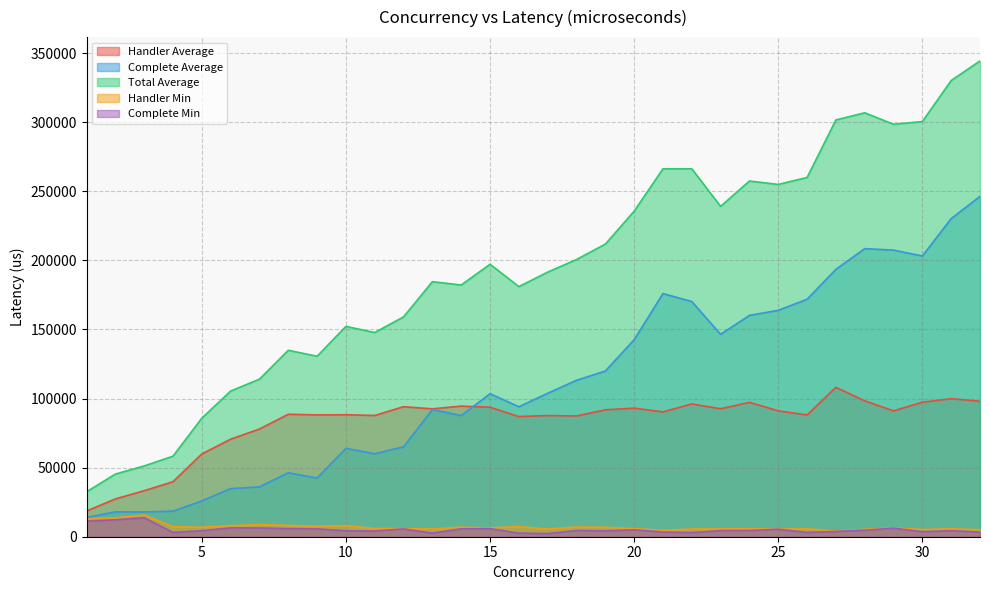

True or false: Handler Min and Complete Min intersect in this chart.

False